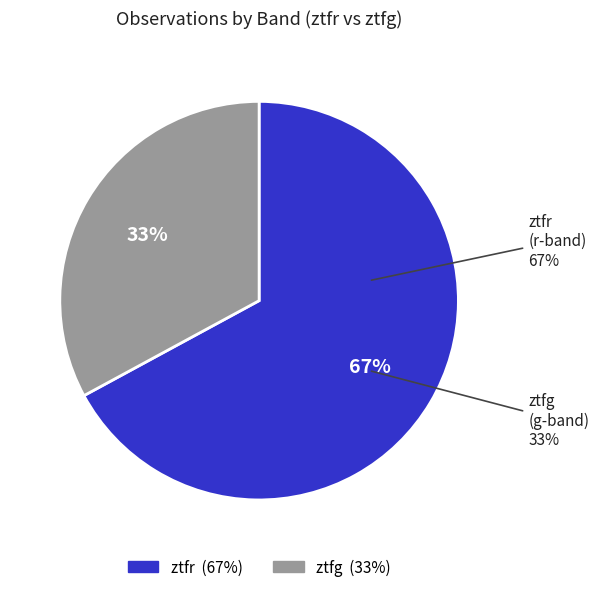

Count the number of slices in the pie.

2